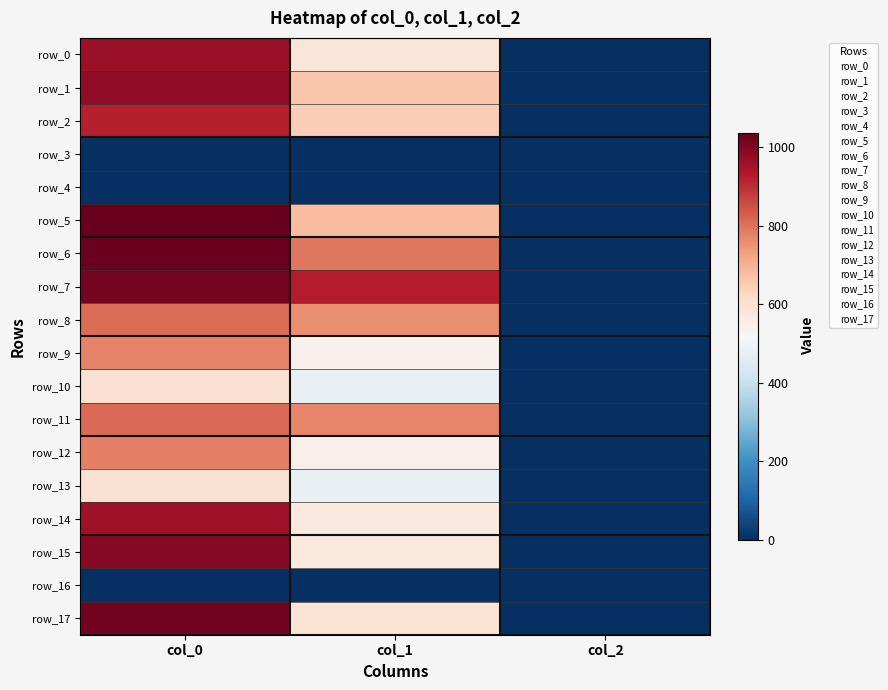

What is the spread (max minus min) of values at col_2?

2.0